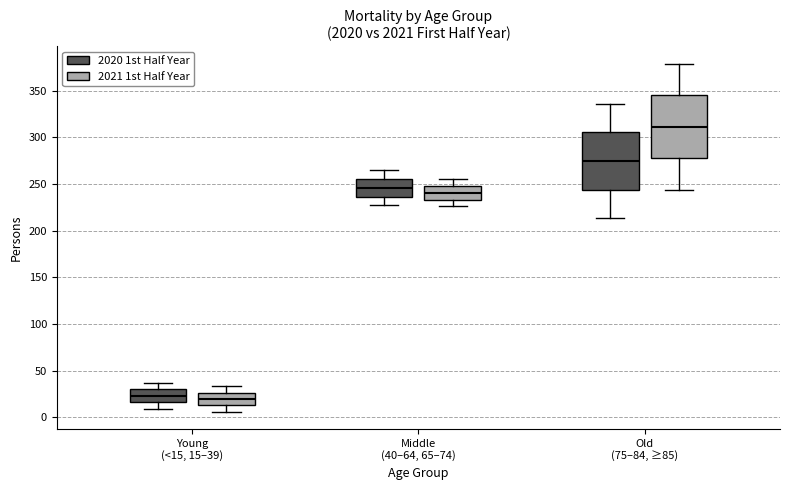

Where does the median line of the box for Young (<15, 15–39) (2020 1st Half Year) sit on the y-axis? The values are not printed on the chart, so give them approximately, as read against the axis.

25